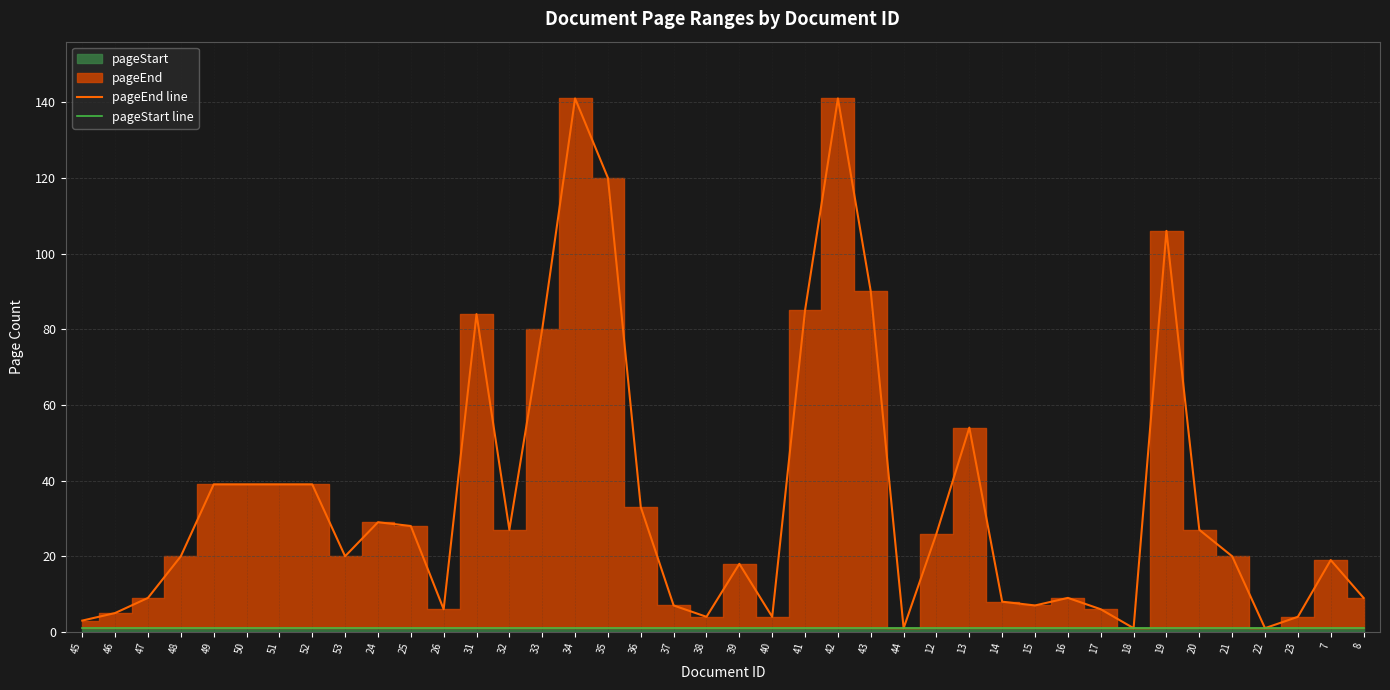

True or false: pageEnd line has more than 0 points higher than both neighbors.

True